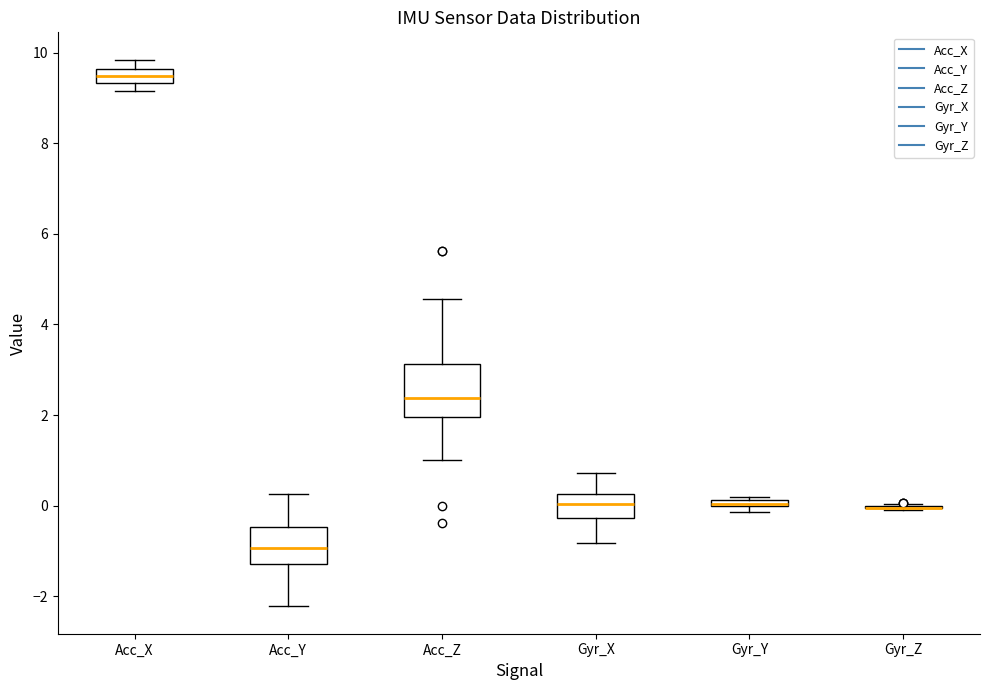

Where is the lower edge of the box for Acc_Y on the y-axis? The values are not printed on the chart, so give them approximately, as read against the axis.

-1.2